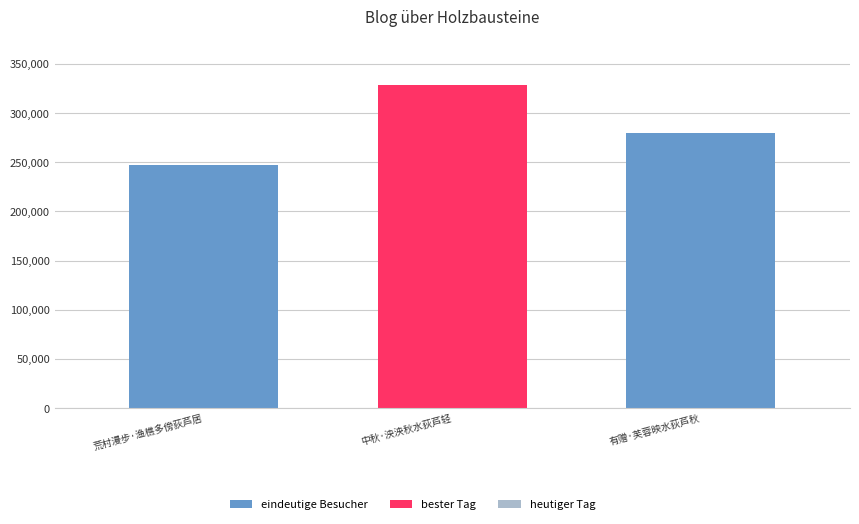

Reading right to left, extract all data points from this chart.

279385	328703	247147